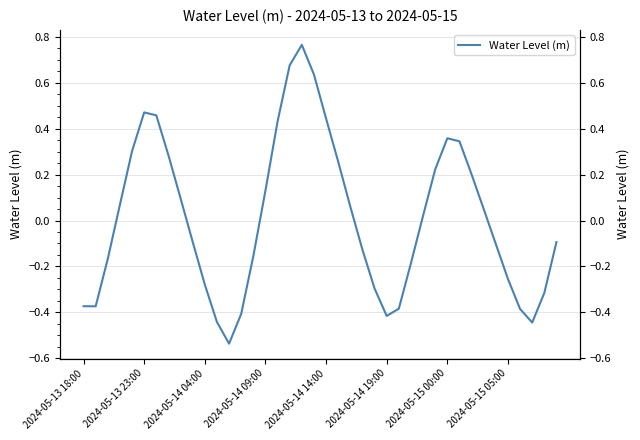

How many lines are shown in the chart?

1